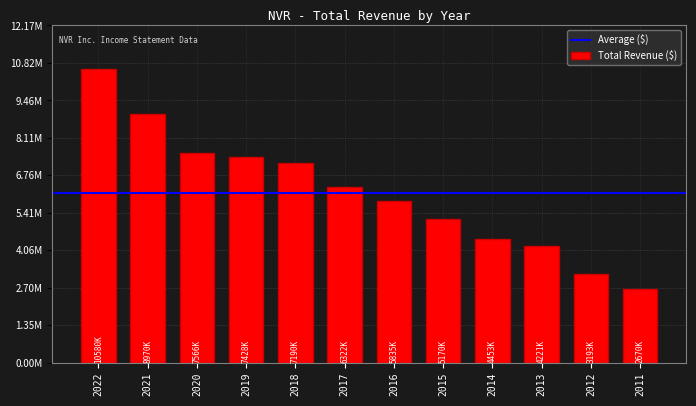

At which label is the value closest to 6624950?

2017